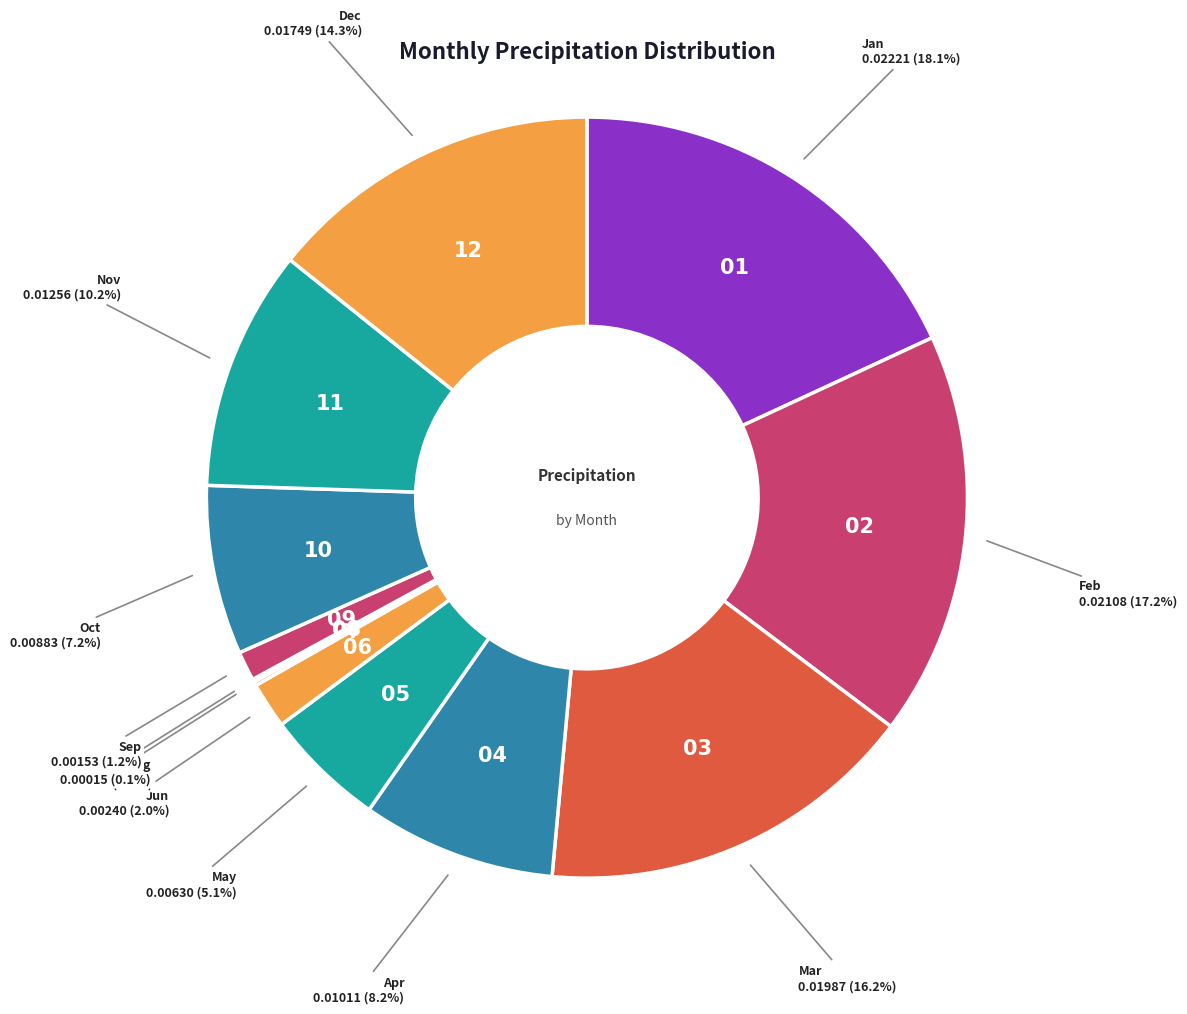

How many slices are in this pie chart?

12